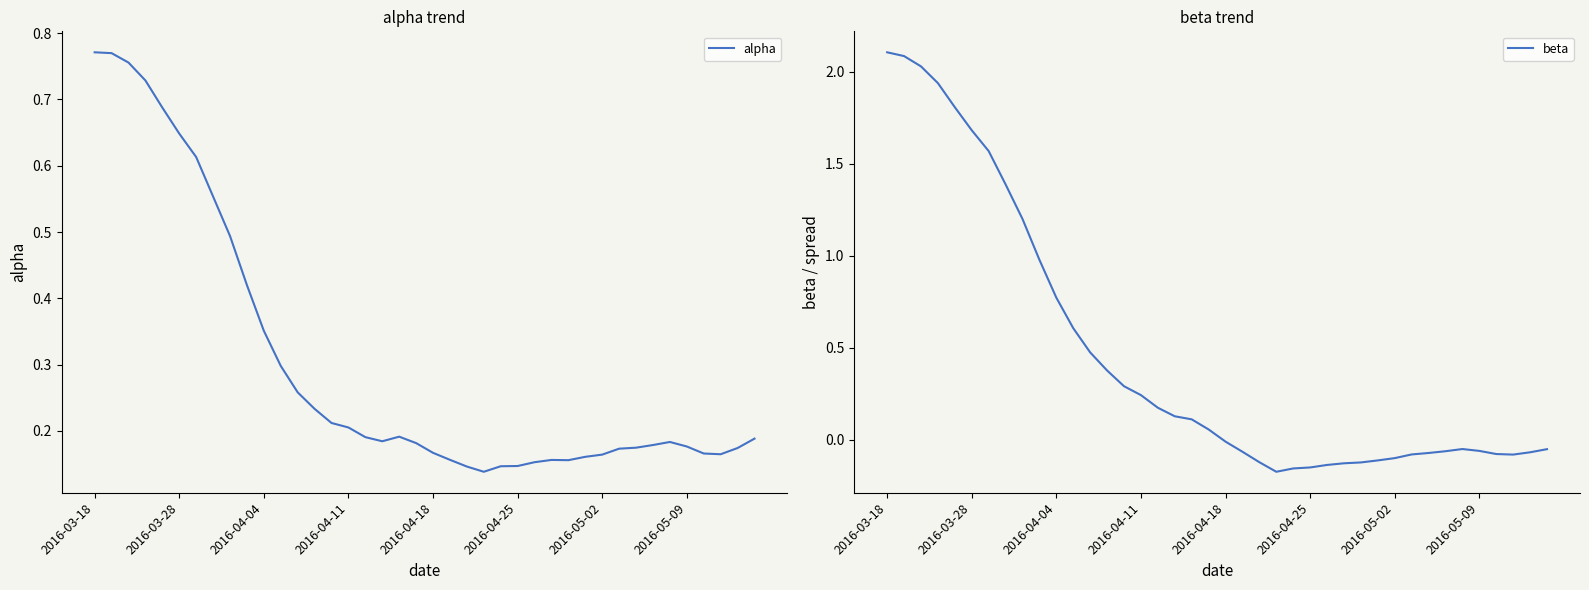

The value of alpha at 2016-04-11 is 0.2. True or false?

True